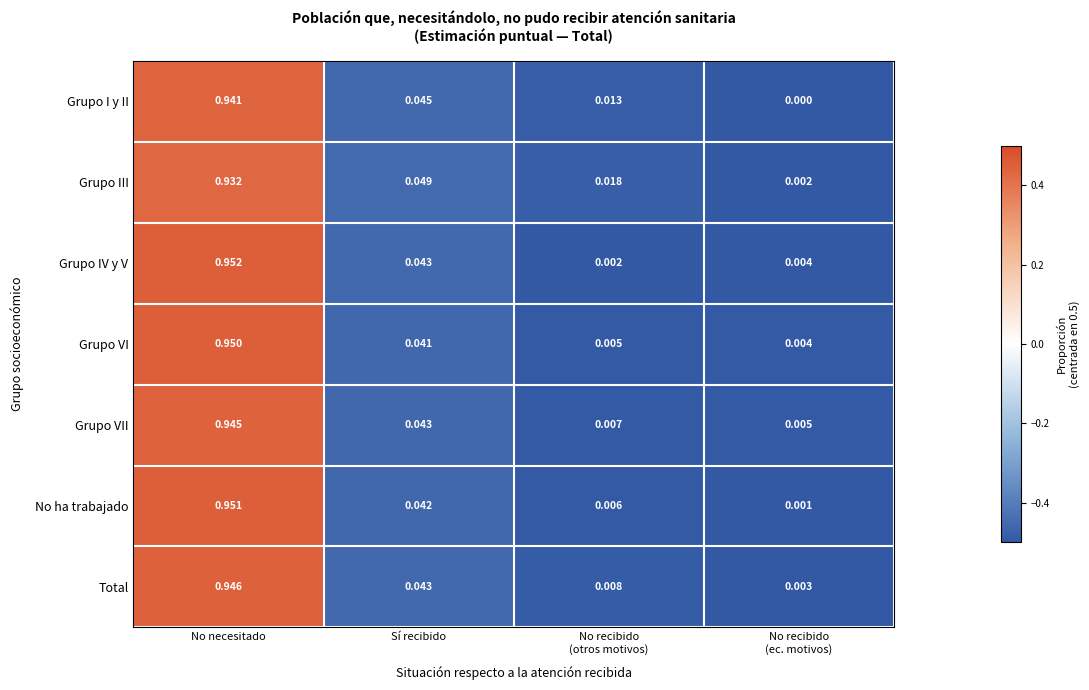

Which label corresponds to the largest value in the chart?

No necesitado